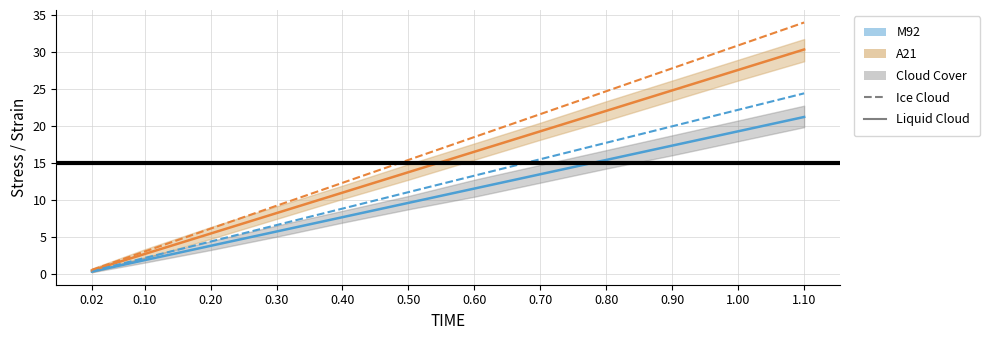

How many values in the A21_line series are below 16?

6